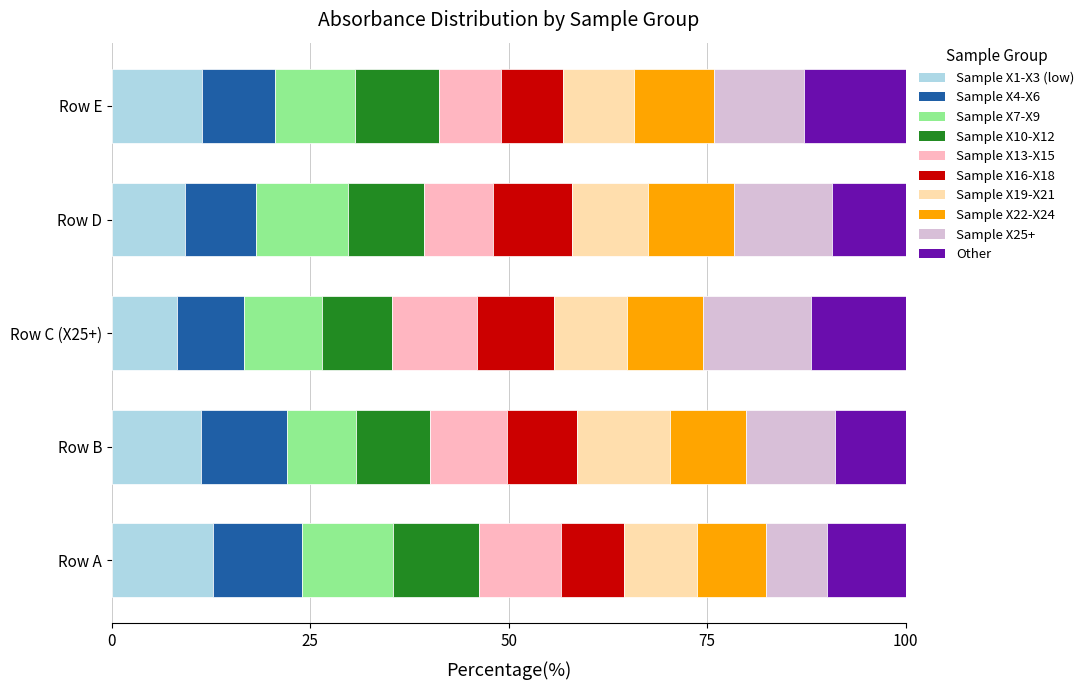

What is the sum of the Sample X1-X3 (low) values at Row C (X25+) and Row E?

19.6